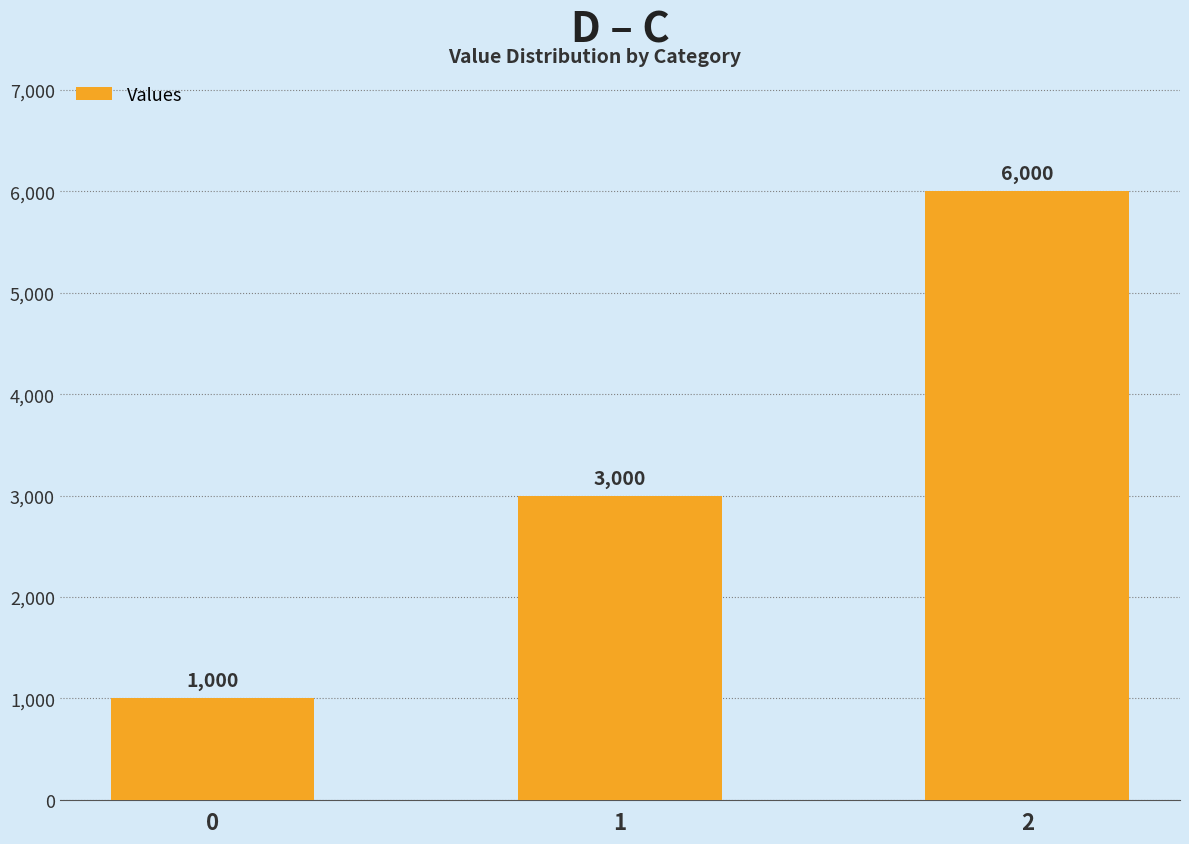

What is the sum of the values at 1 and 2?

9000